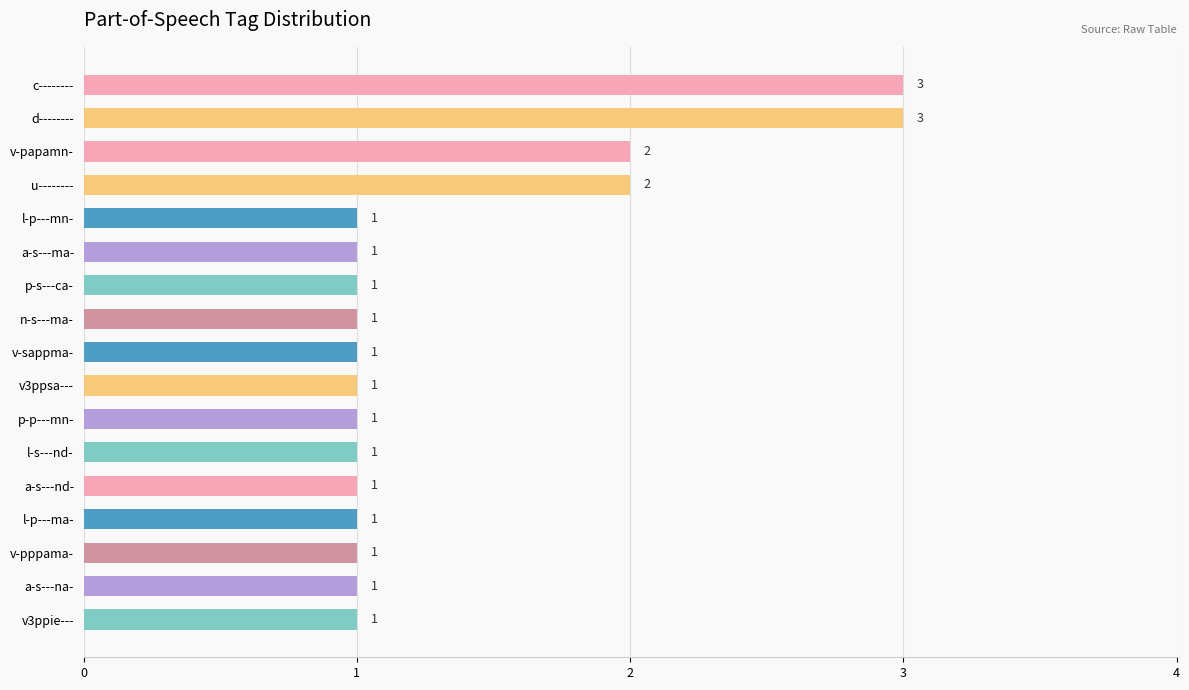

Are the bars horizontal?

Yes